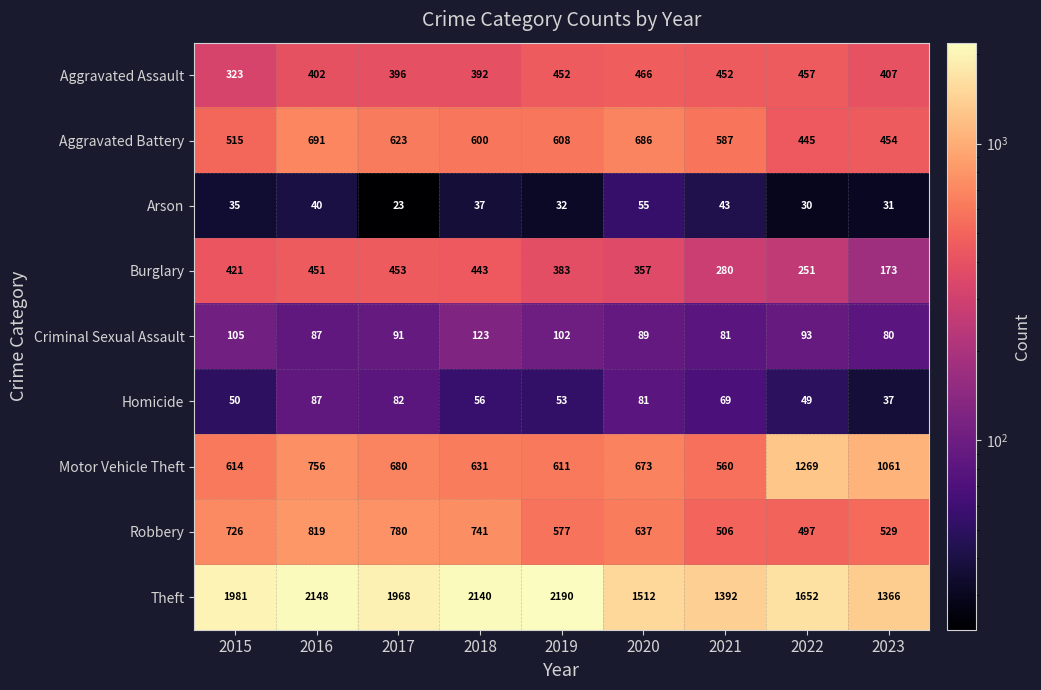

List the series in order of their peak value, highest first.

Theft, Motor Vehicle Theft, Robbery, Aggravated Battery, Aggravated Assault, Burglary, Criminal Sexual Assault, Homicide, Arson